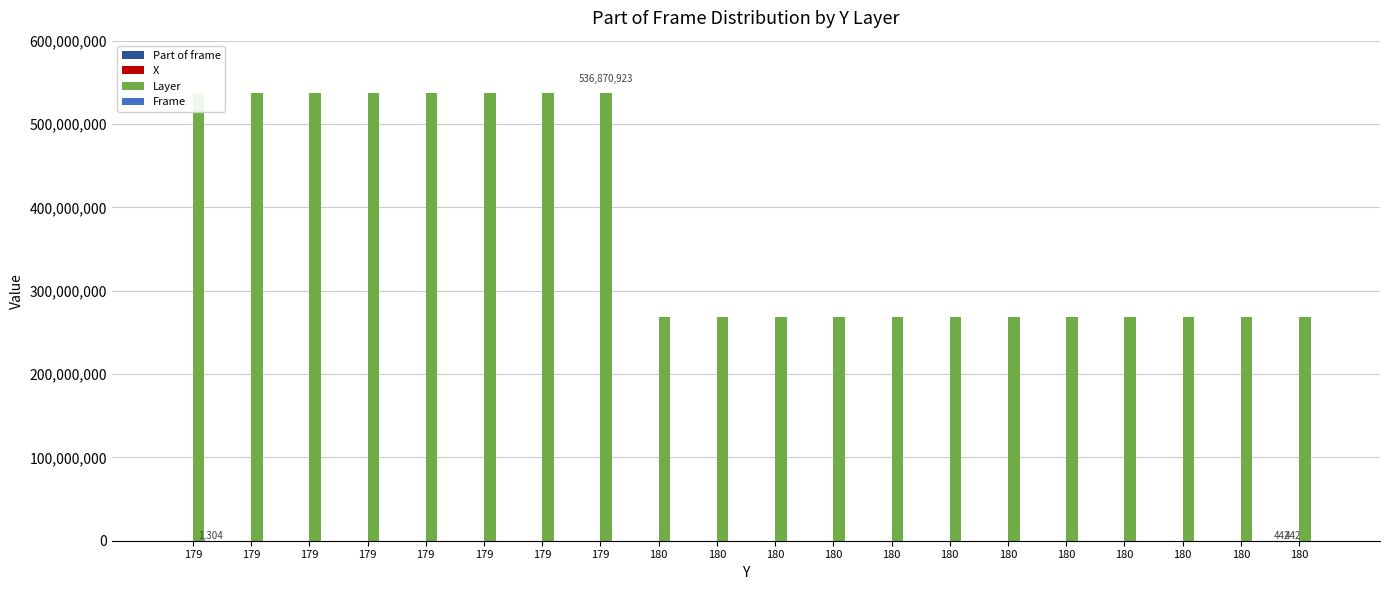

Count the number of data series in this chart.

4